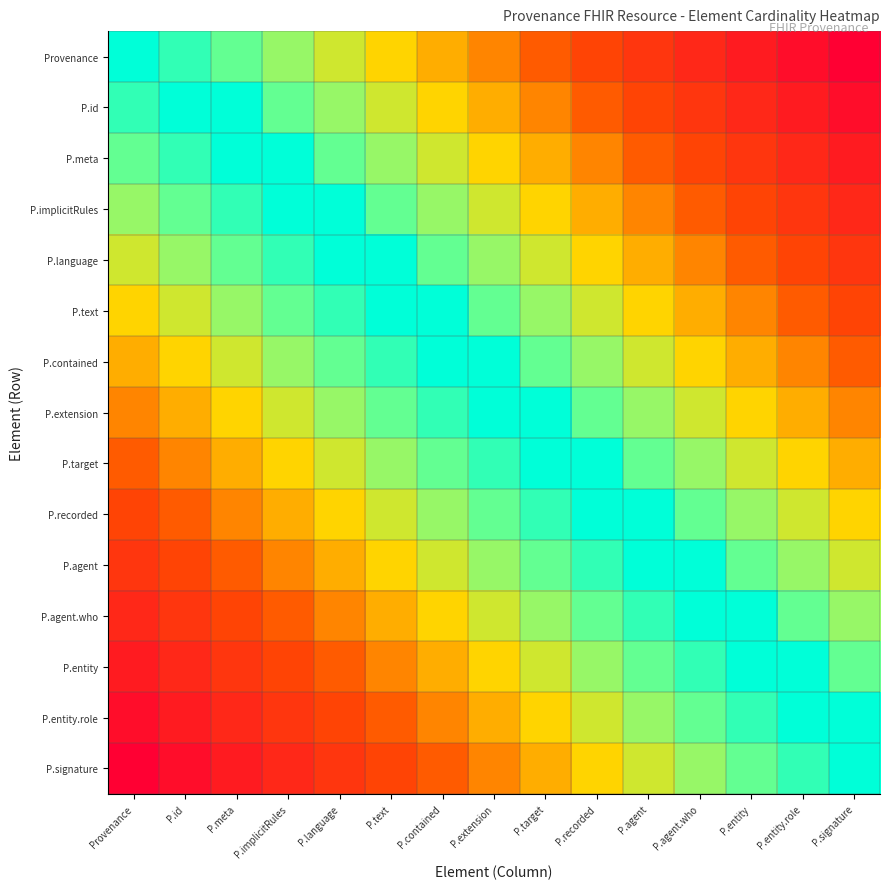

Between P.meta and P.signature, which is larger?

P.meta